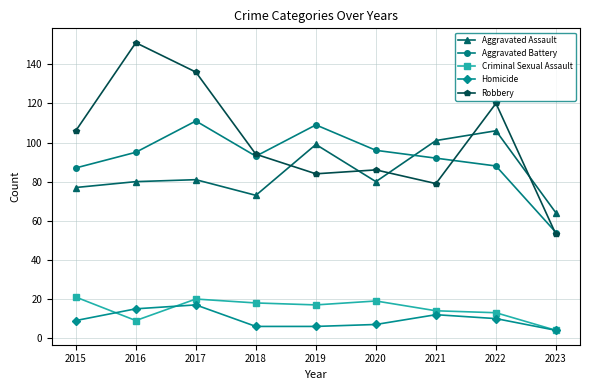

How many categories are shown in the chart?

9